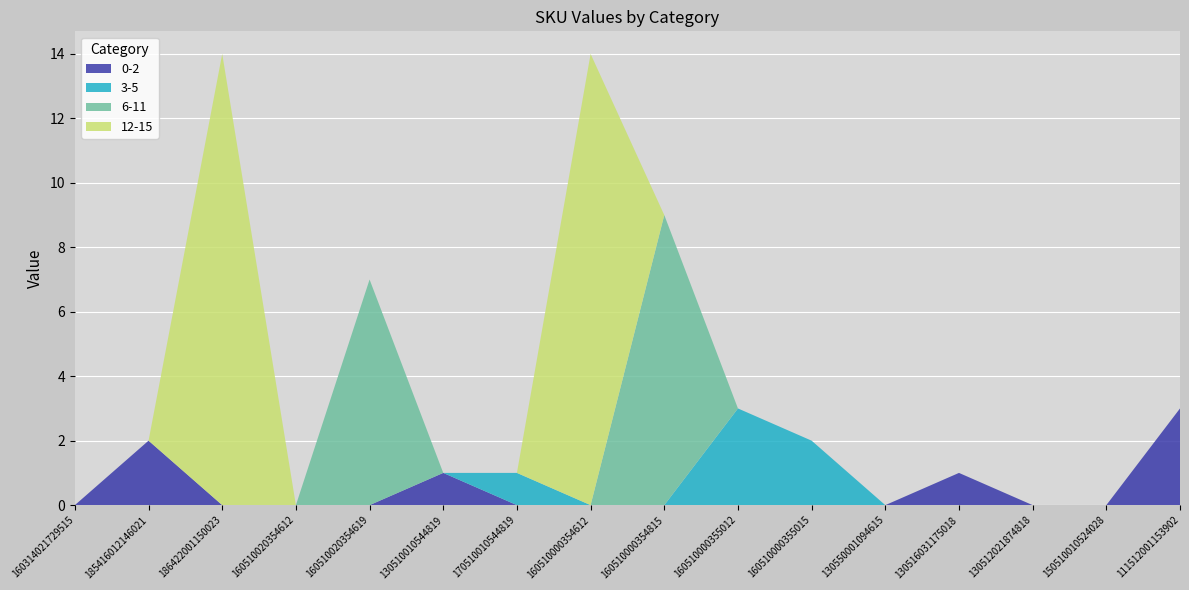

Reading left to right, extract all data points from this chart.

0-2: 160314021729515=0	185416012146021=2	186422001150023=0	160510020354612=0	160510020354619=0	130510010544819=1	170510010544819=0	160510000354612=0	160510000354815=0	160510000355012=0	160510000355015=0	130550001094615=0	130516031175018=1	130512021874818=0	150510010524028=0	111512001153902=3
3-5: 160314021729515=0	185416012146021=0	186422001150023=0	160510020354612=0	160510020354619=0	130510010544819=0	170510010544819=1	160510000354612=0	160510000354815=0	160510000355012=3	160510000355015=2	130550001094615=0	130516031175018=0	130512021874818=0	150510010524028=0	111512001153902=0
6-11: 160314021729515=0	185416012146021=0	186422001150023=0	160510020354612=0	160510020354619=7	130510010544819=0	170510010544819=0	160510000354612=0	160510000354815=9	160510000355012=0	160510000355015=0	130550001094615=0	130516031175018=0	130512021874818=0	150510010524028=0	111512001153902=0
12-15: 160314021729515=0	185416012146021=0	186422001150023=14	160510020354612=0	160510020354619=0	130510010544819=0	170510010544819=0	160510000354612=14	160510000354815=0	160510000355012=0	160510000355015=0	130550001094615=0	130516031175018=0	130512021874818=0	150510010524028=0	111512001153902=0